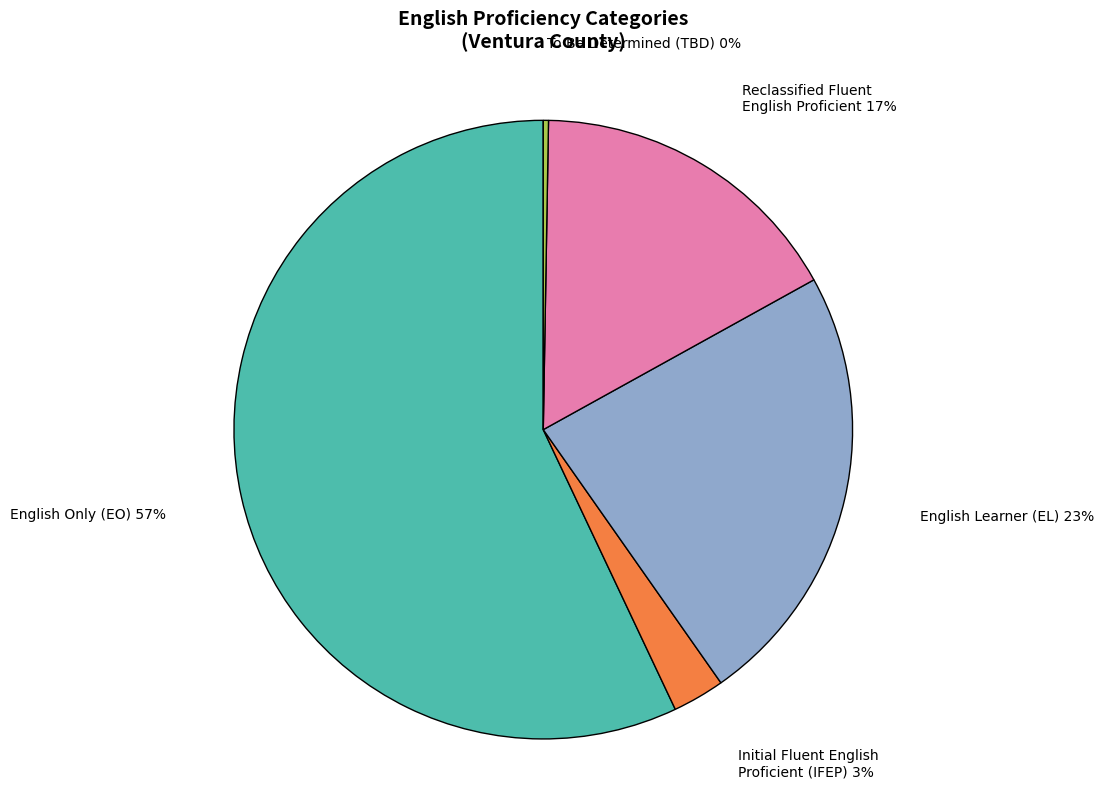

To the nearest percent, what portion does English Learner (EL) represent?

23%